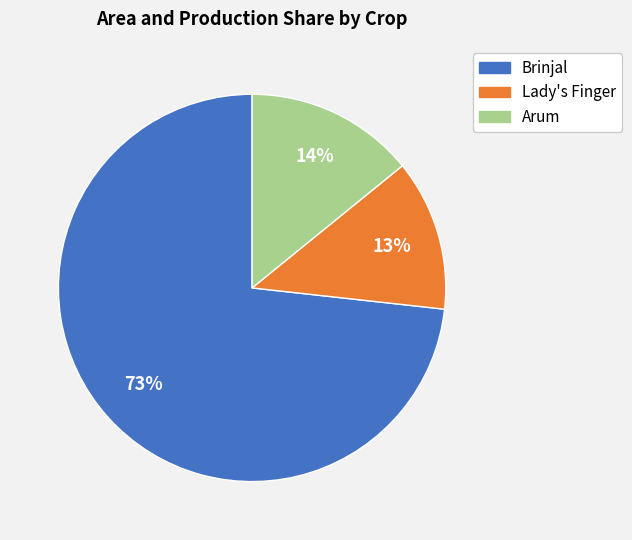

What is the smallest slice in the pie chart?

Lady's Finger